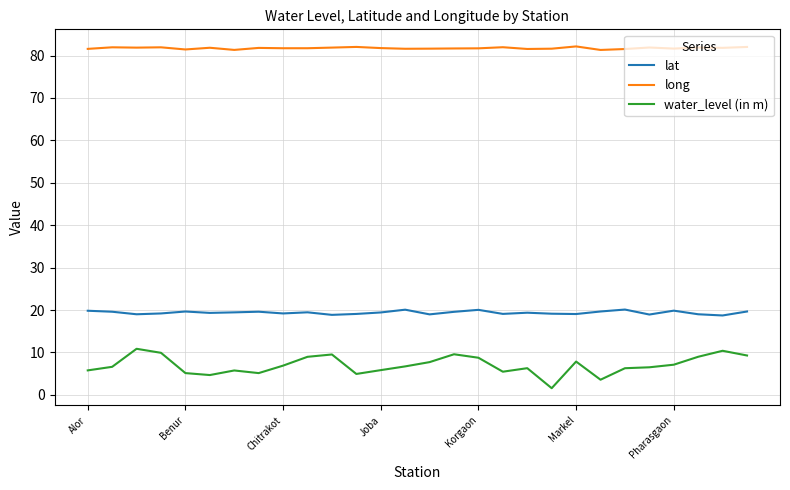

What is the difference between the maximum and second lowest values in the water_level (in m) series?

7.3